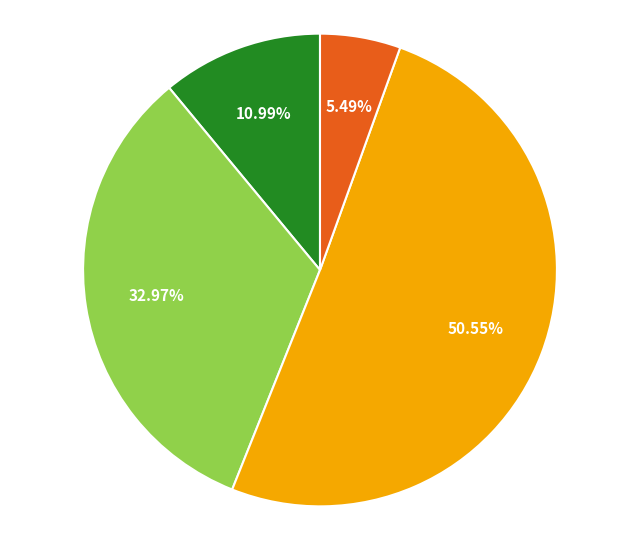

Does any single category account for the majority?

Yes